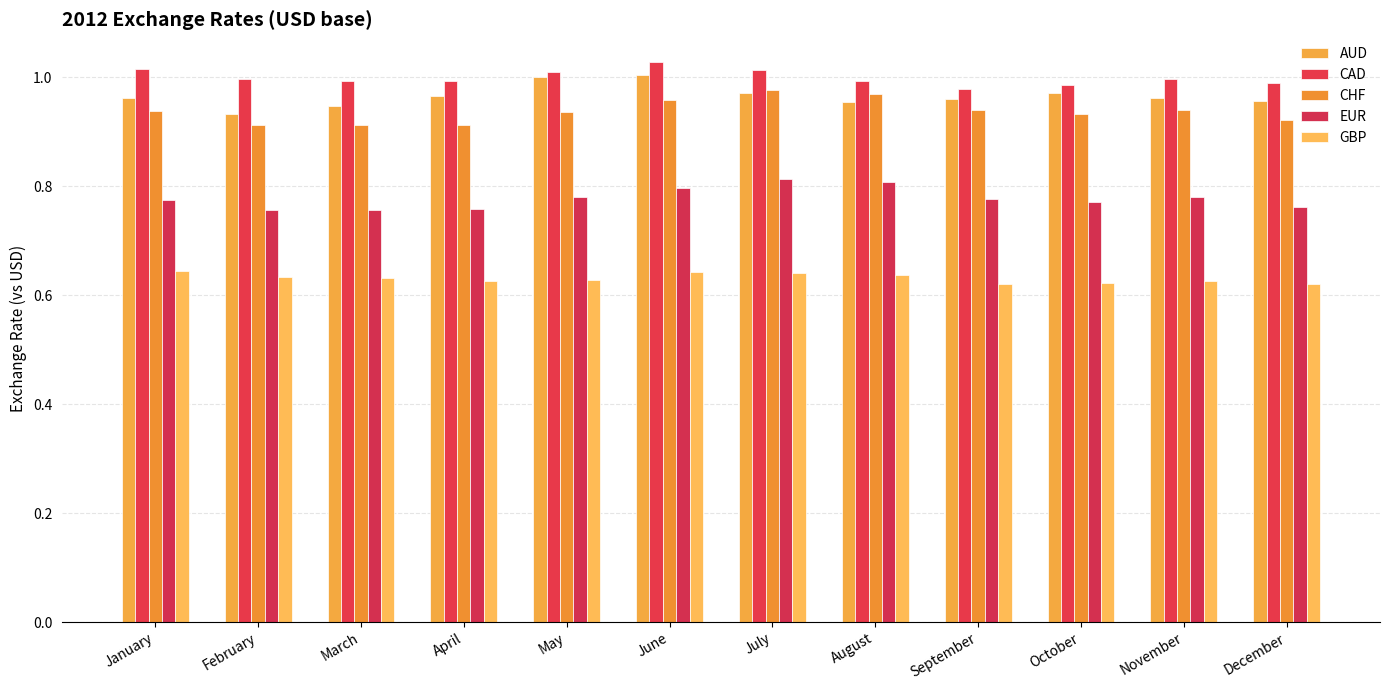

Which category has the lowest value in the CHF series?

April